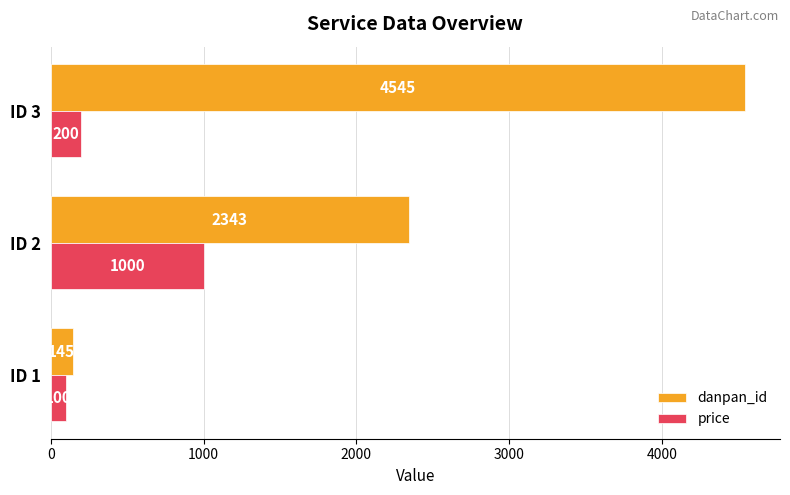

What is the spread (max minus min) of values at ID 3?

4345